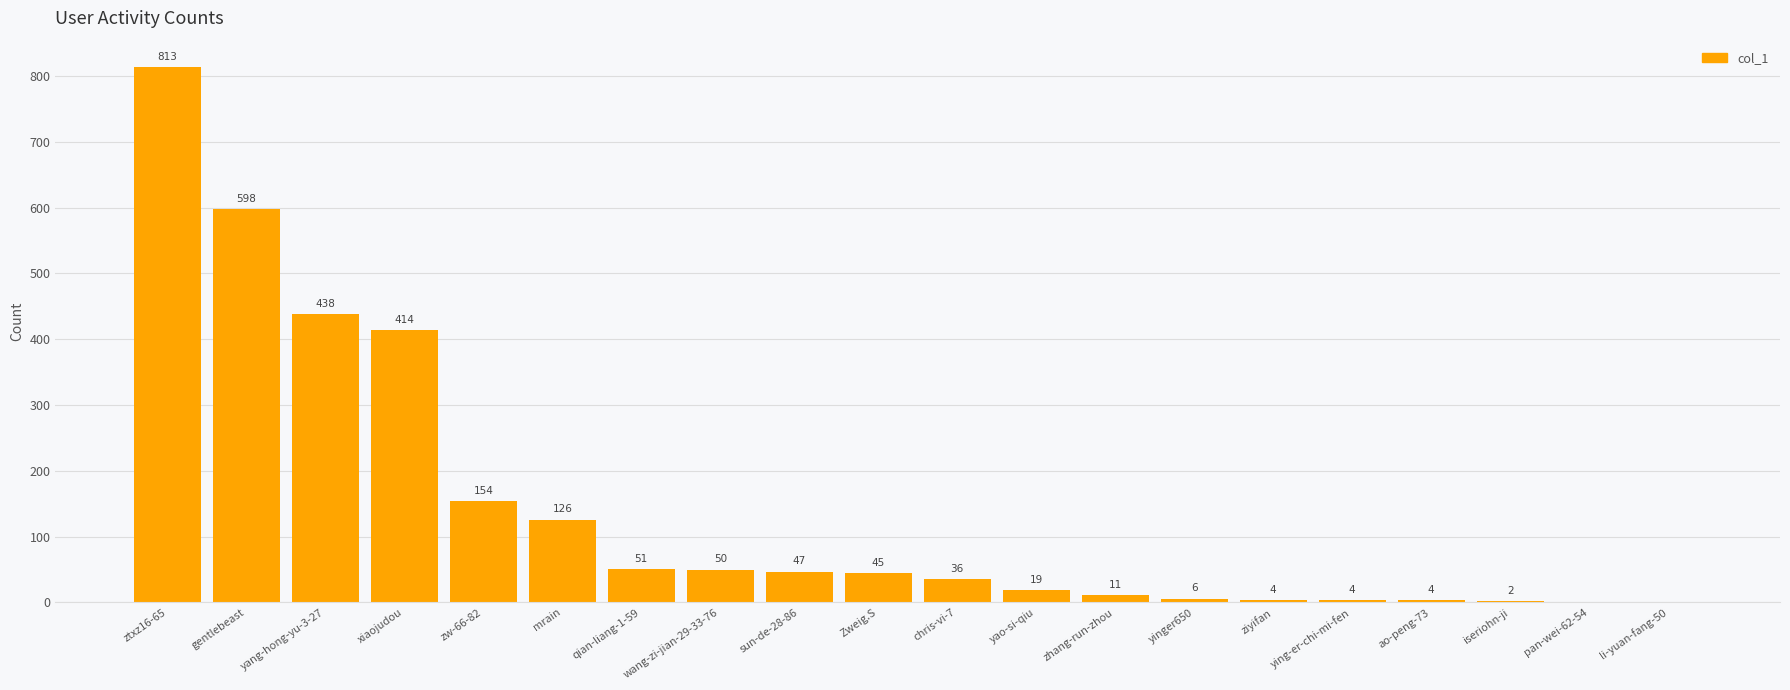

What is the maximum value shown in the chart?

813